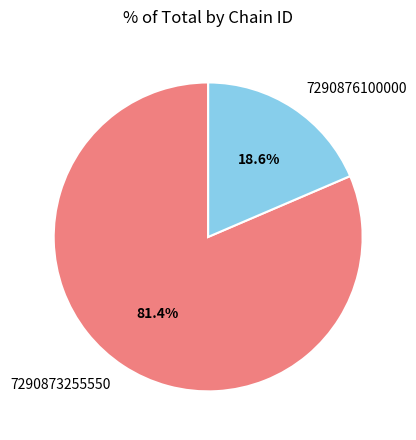

Count the number of slices in the pie.

2